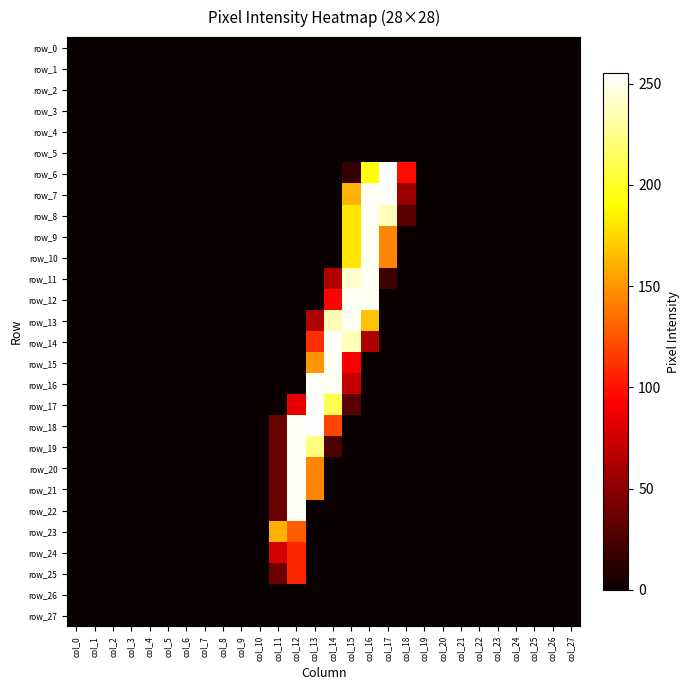

Between col_9 and col_14, which series saw the biggest shift?

row_14